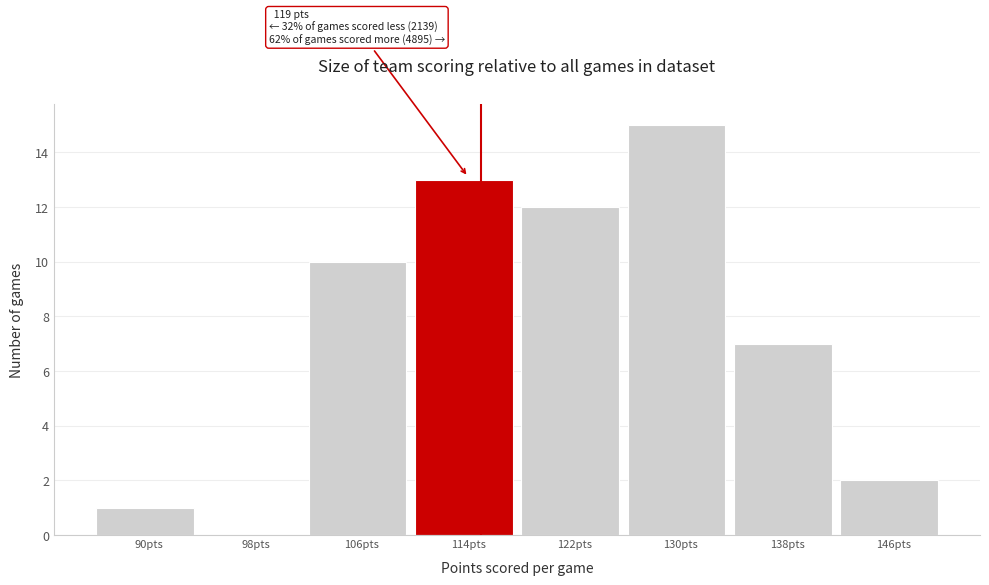

Reading left to right, extract all data points from this chart.

90pts=1	98pts=0	106pts=10	114pts=13	122pts=12	130pts=15	138pts=7	146pts=2